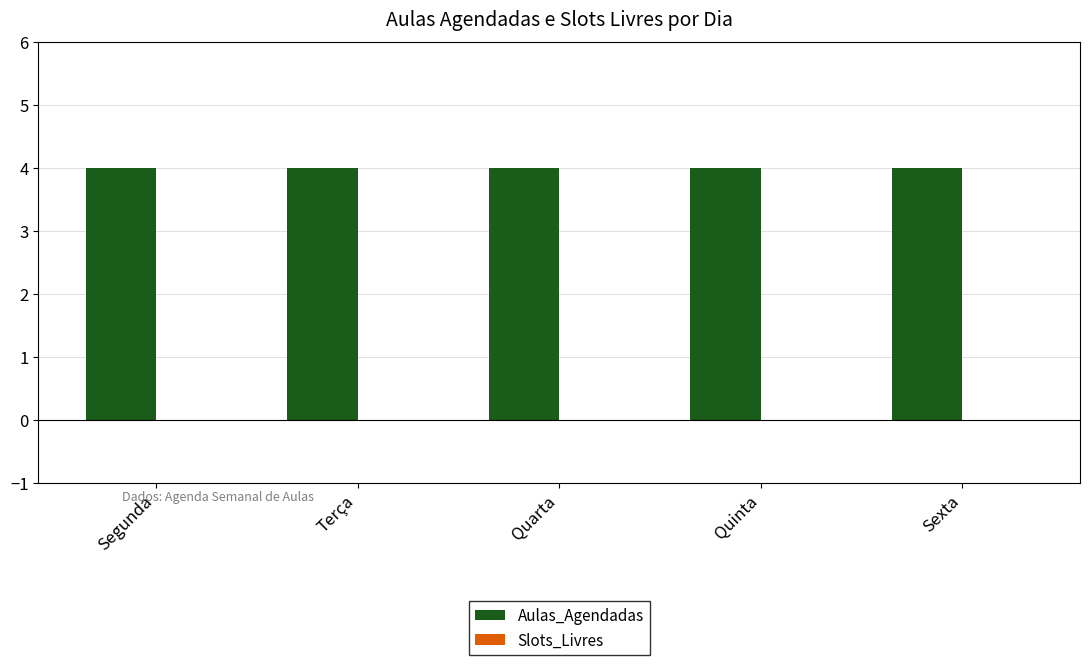

How many series are shown in this chart?

2